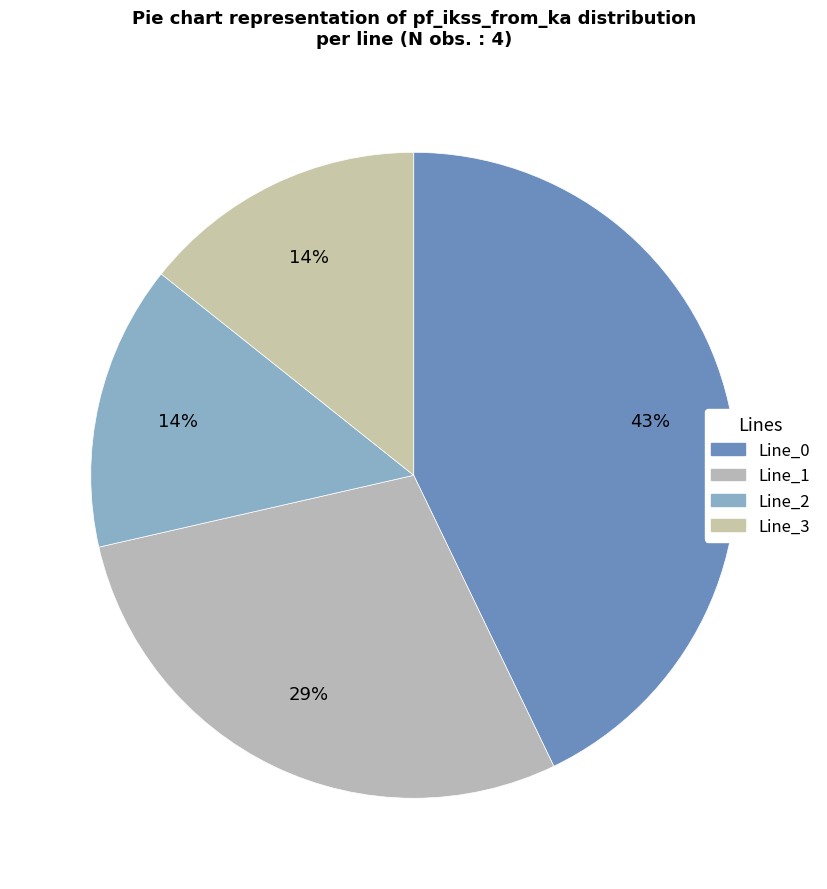

Does Line_2 account for over 50% of the chart?

No